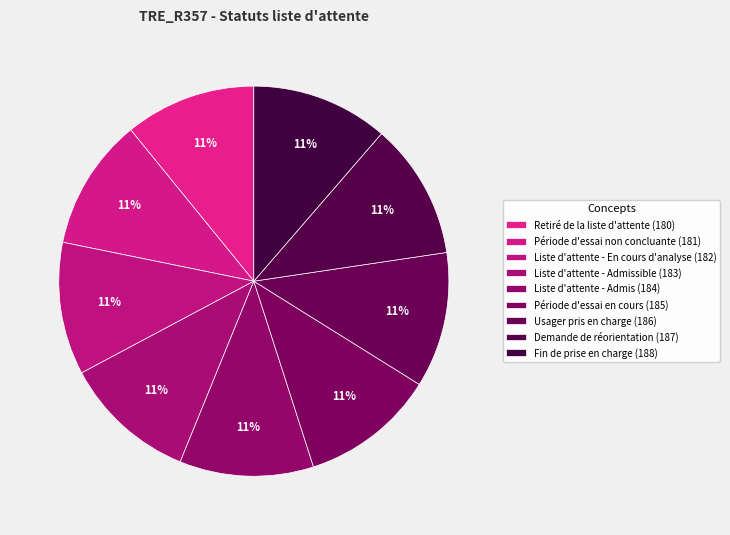

Combined, what portion of the pie is Usager pris en charge (186) and Demande de réorientation (187)?

22.5%